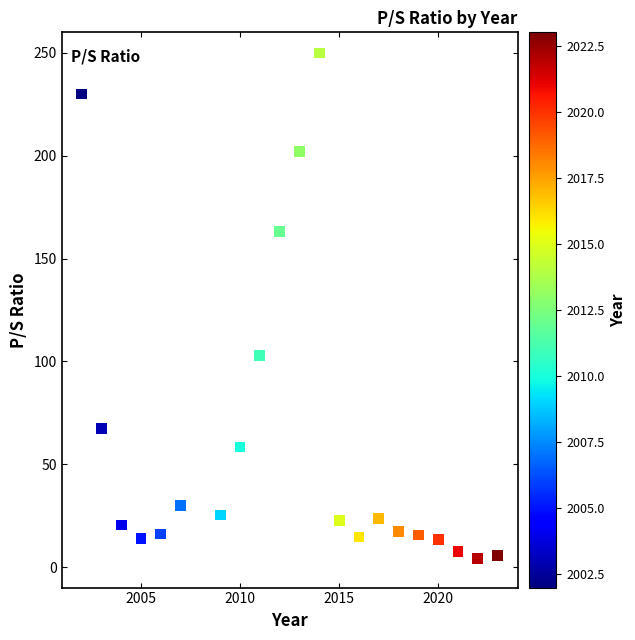

What Y value in the scatter plot is closest to 127?

103.0